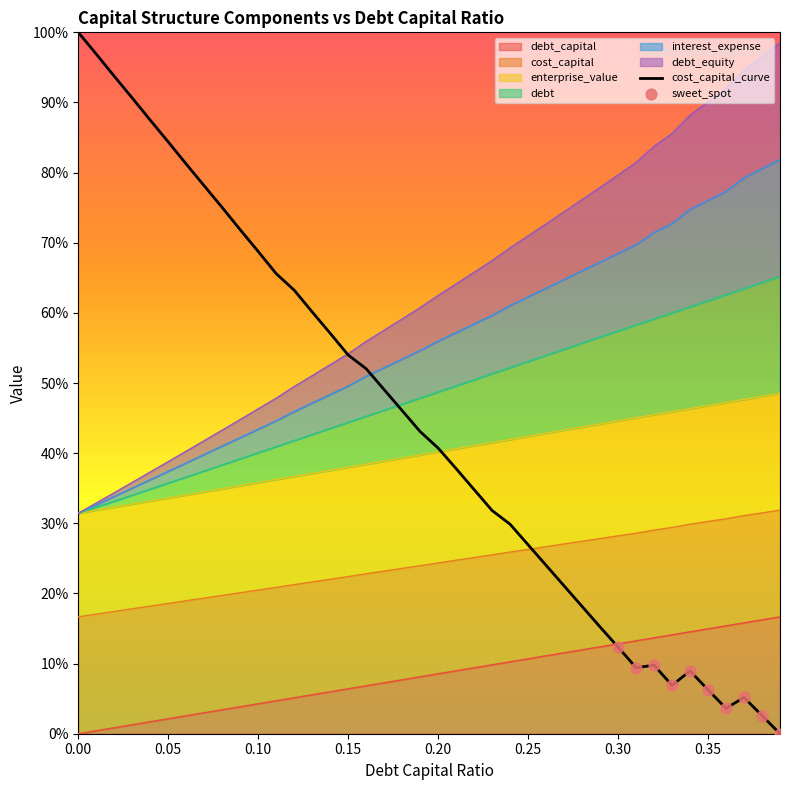

Which series has the largest total across all categories?

interest_expense